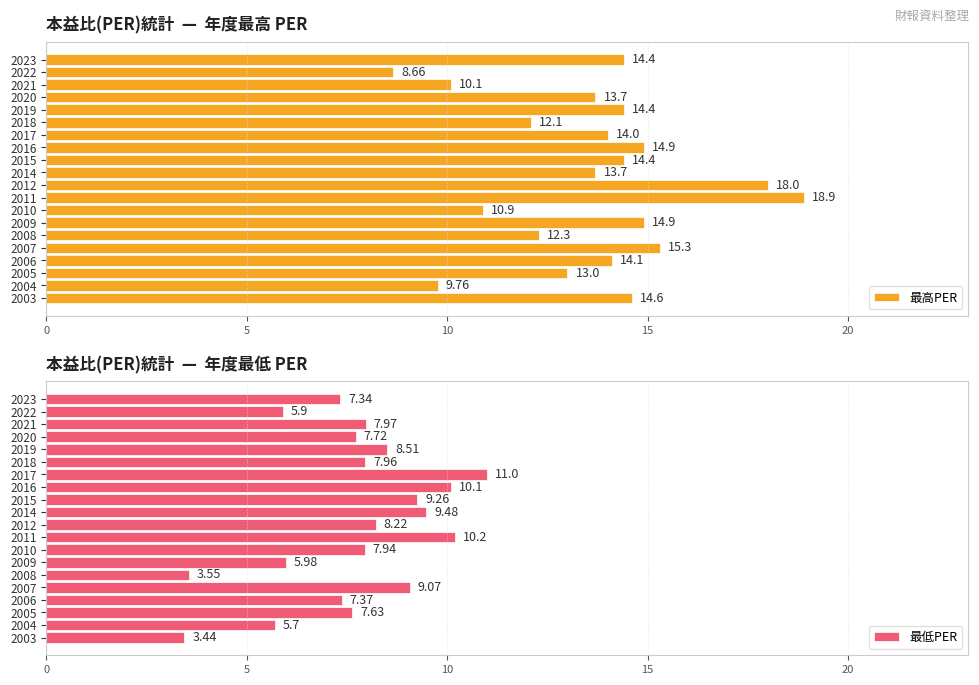

What is the sum of all 最高PER values?

272.1